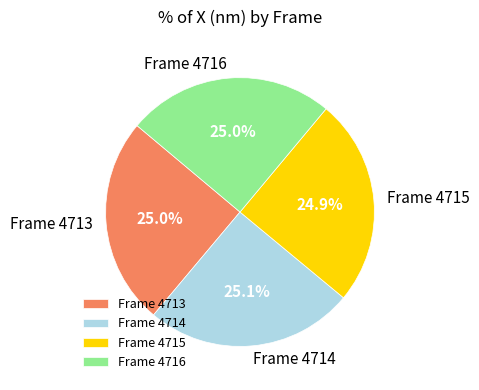

What is the ratio of the value at Frame 4716 to the value at Frame 4713?

1.0